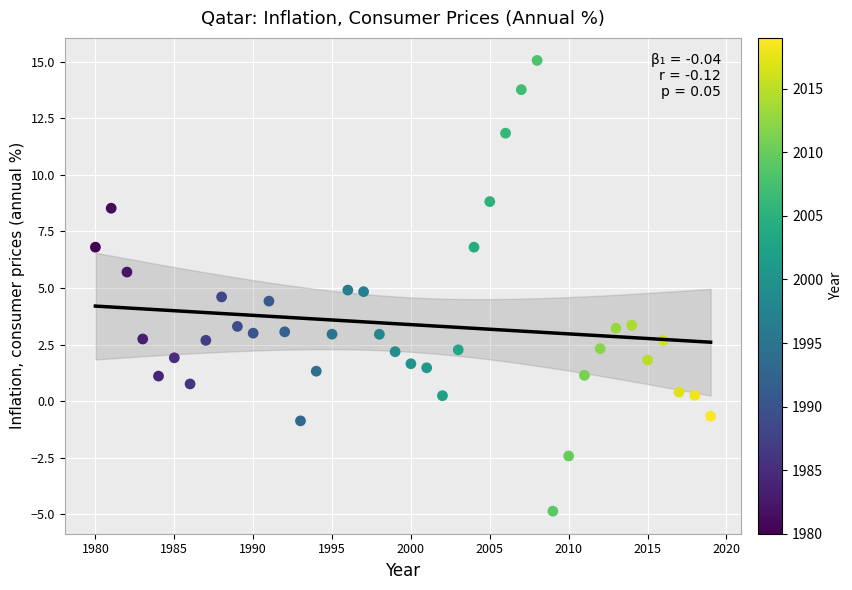

What is the range of X values (max minus min)?

39.0